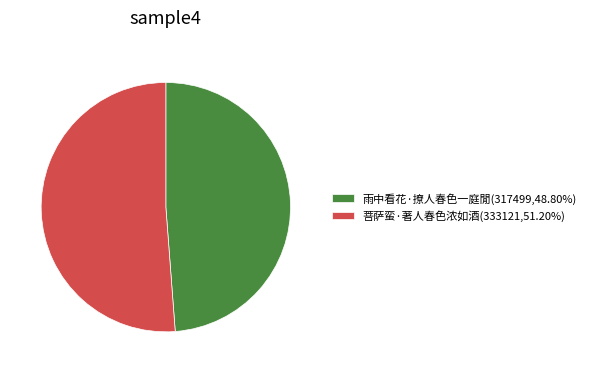

Is 菩萨蛮·著人春色浓如酒(333121,51.20%) the majority of the pie?

Yes